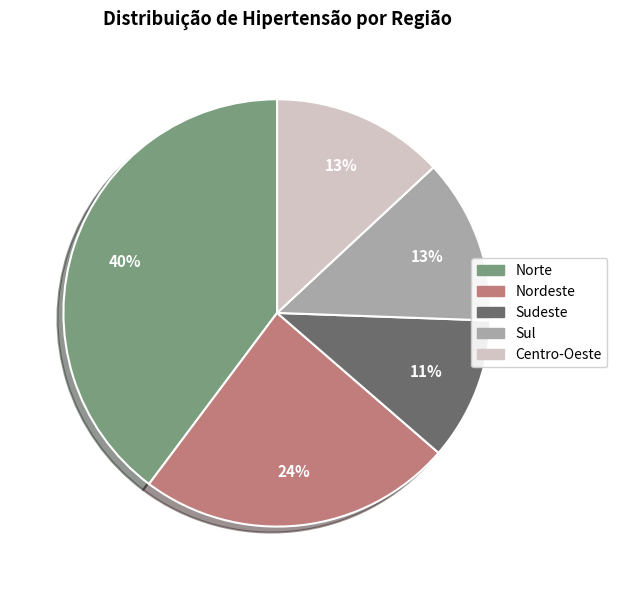

To the nearest percent, what is the difference between the largest and smallest slice percentages?

29%